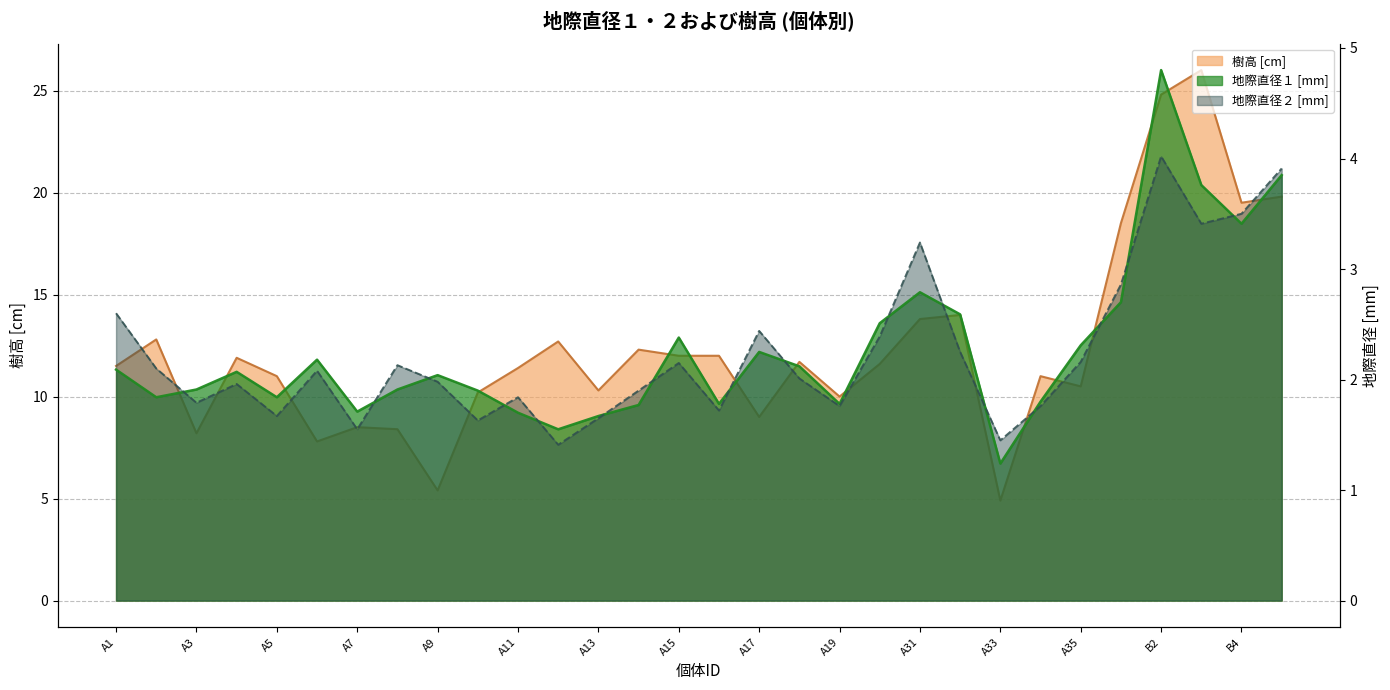

True or false: 樹高 [cm] and 地際直径１ [mm] intersect in this chart.

False